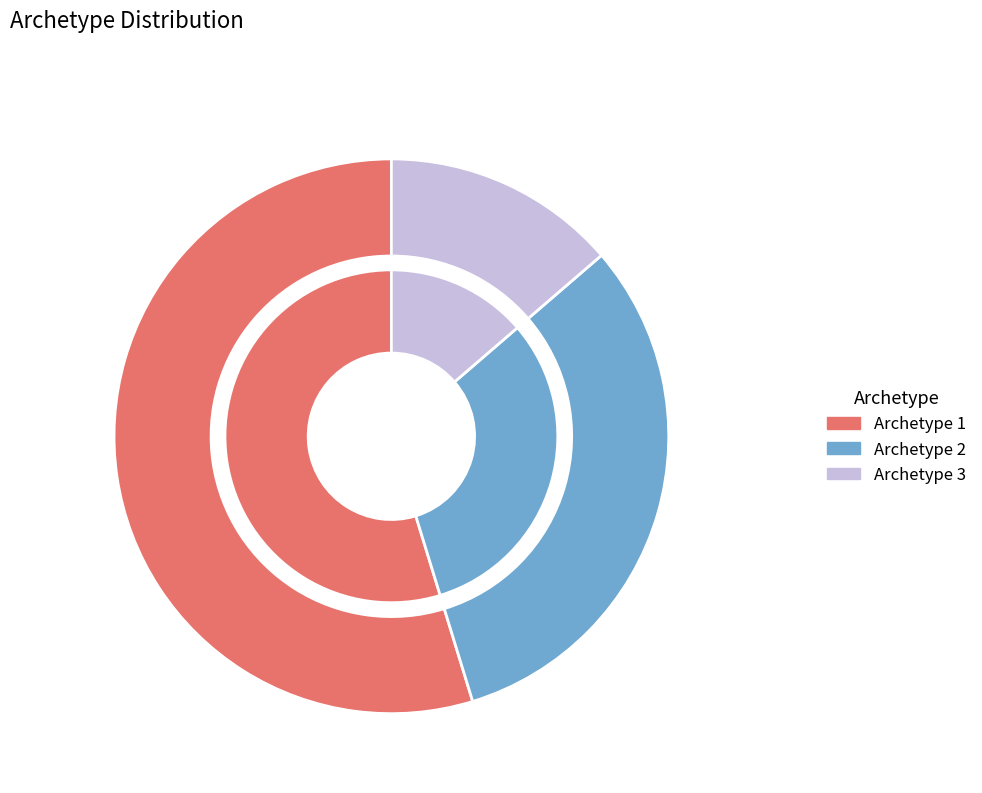

How many segments does this pie chart have?

3